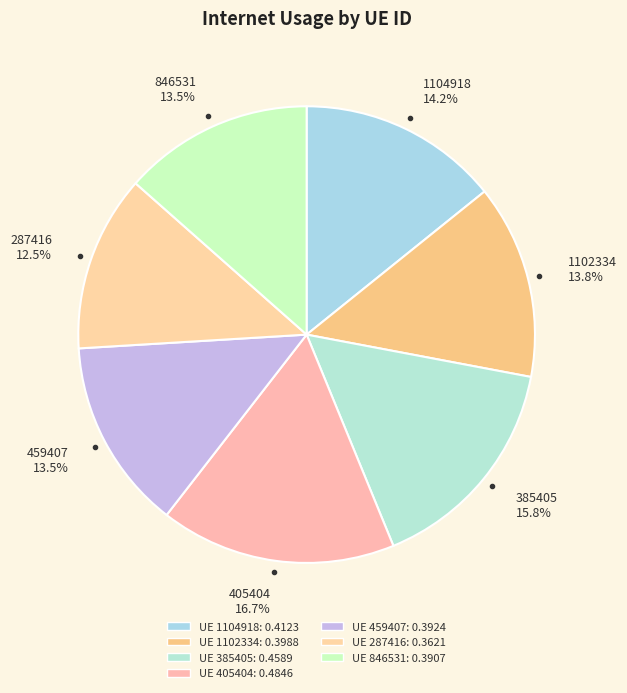

What portion of the pie excludes 385405 15.8%?

84.2%